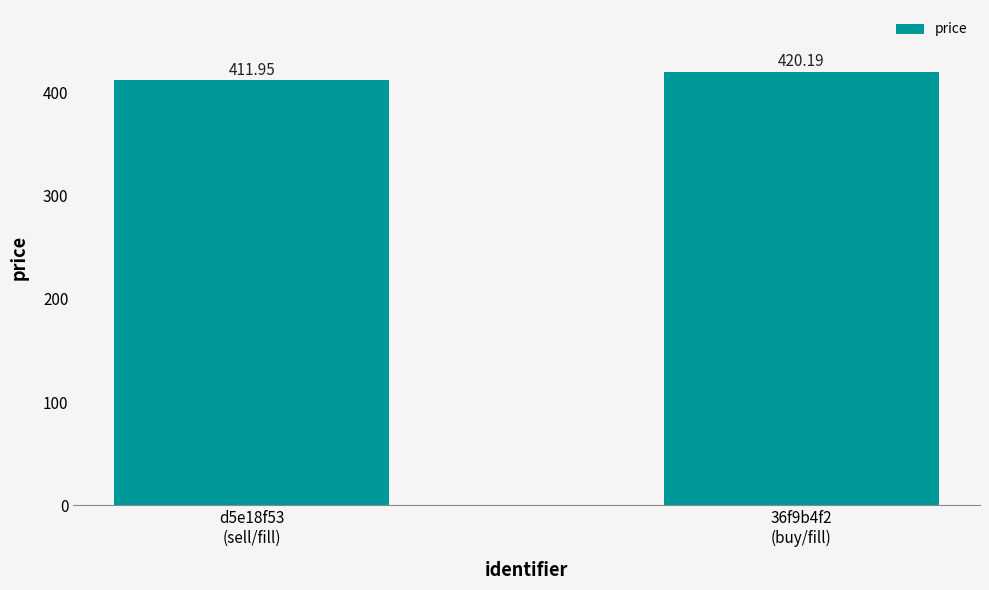

What is the average value?

416.1